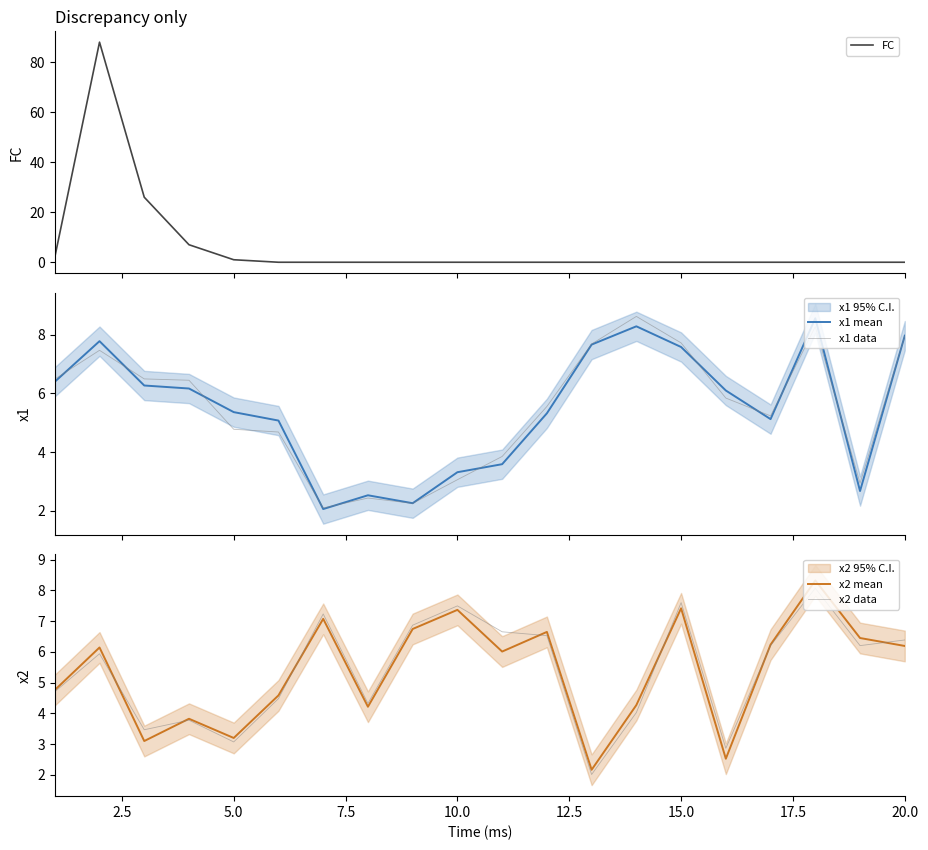

Which category has the lowest value in the FC series?

12.5